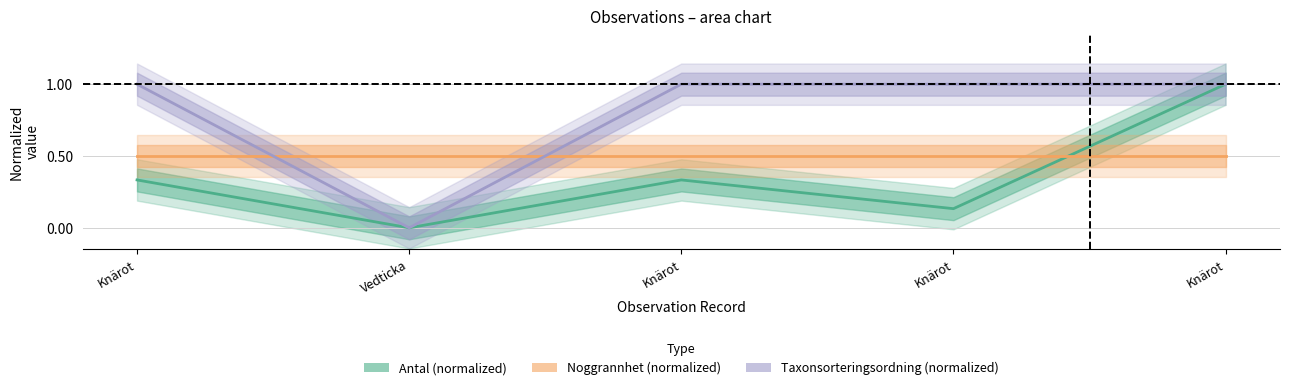

Is this an area chart (filled region under the line)?

No